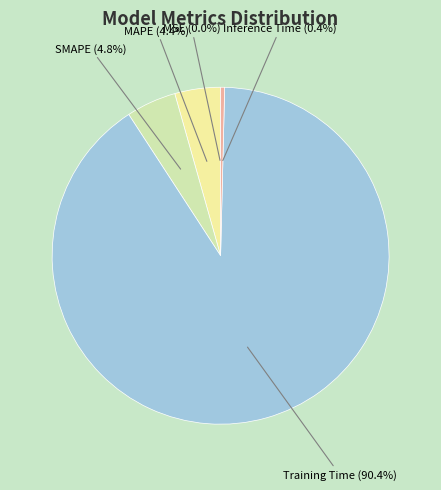

Is there a majority slice in this chart?

Yes